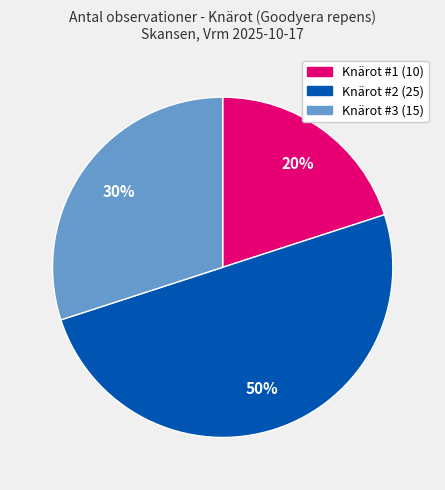

To the nearest percent, what is the average slice percentage?

33%